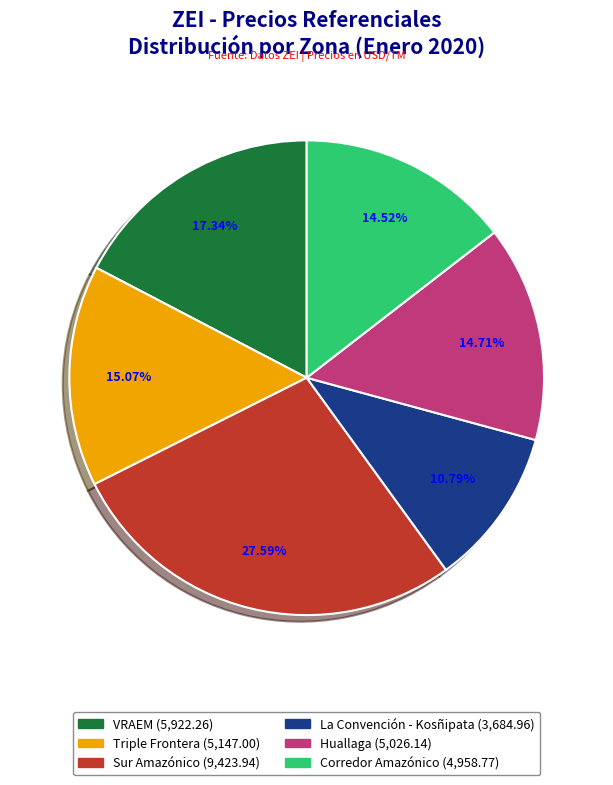

What percentage do Corredor Amazónico and La Convención - Kosñipata together represent?

25.3%